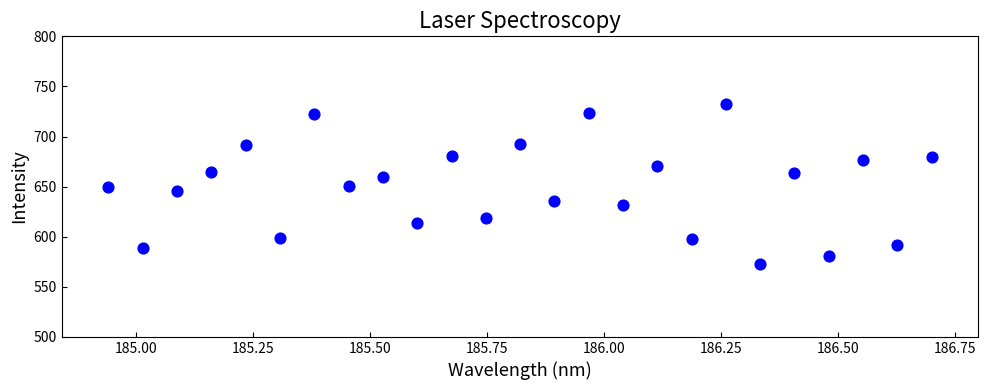

What is the range of Y values (max minus min)?

159